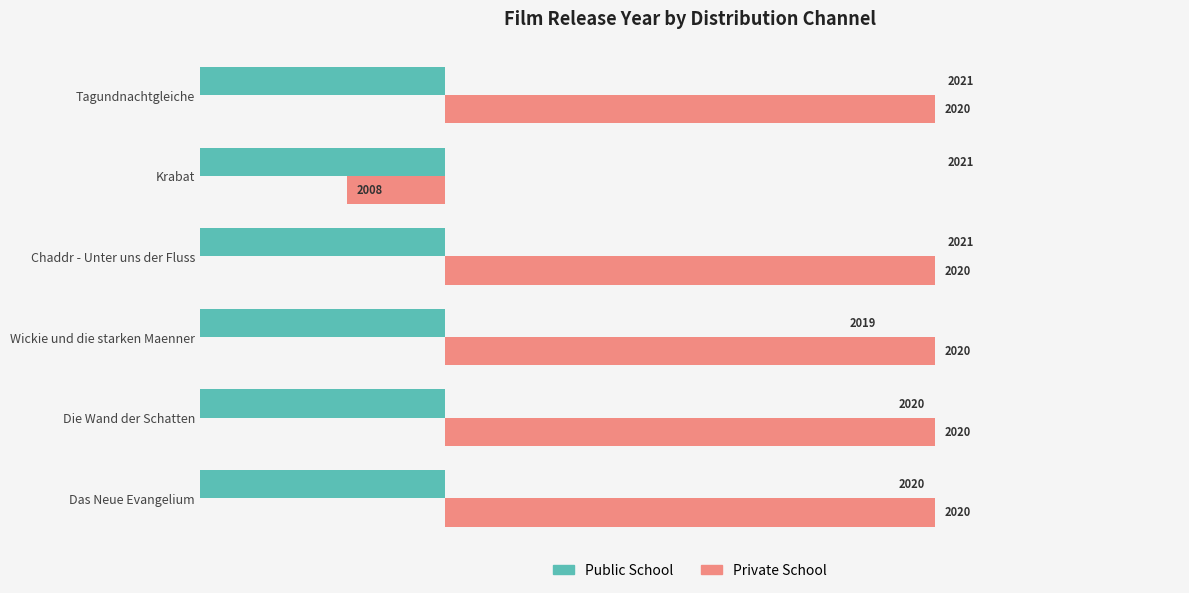

How many values in the Public School series exceed -10?

1